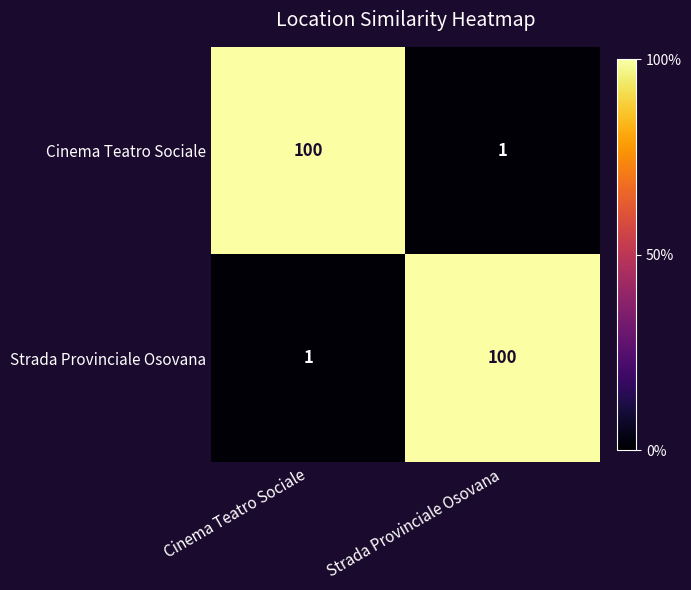

Count the number of categories in the chart.

2